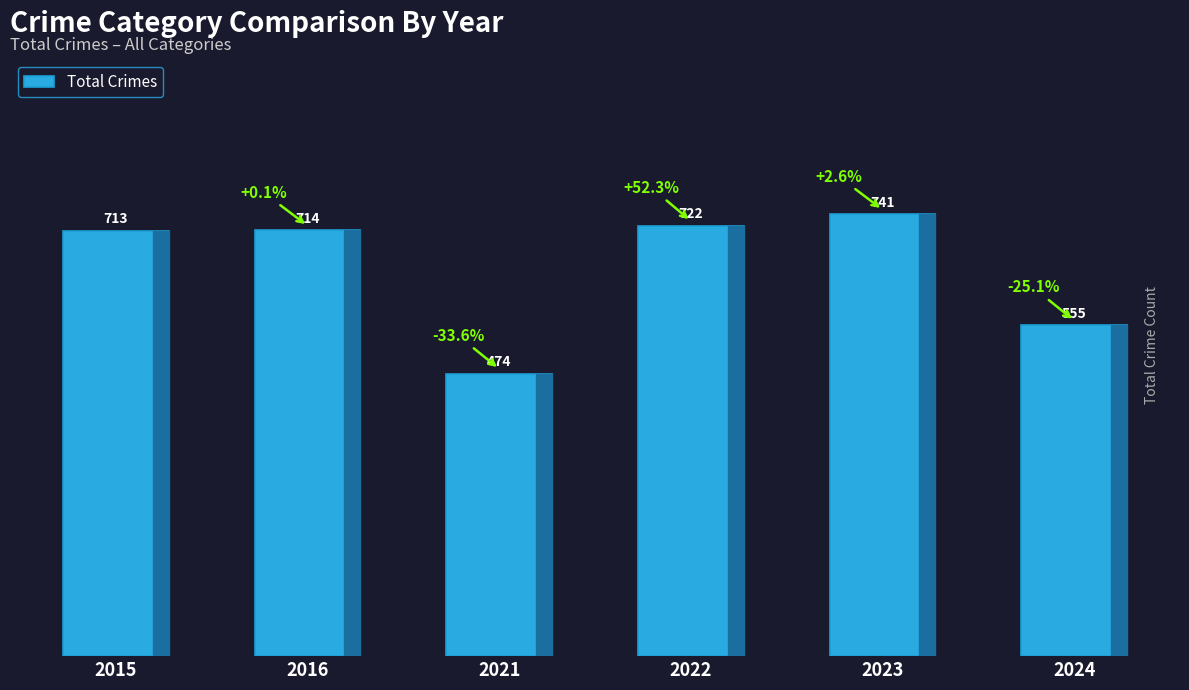

Between 2021 and 2016, which is larger?

2016